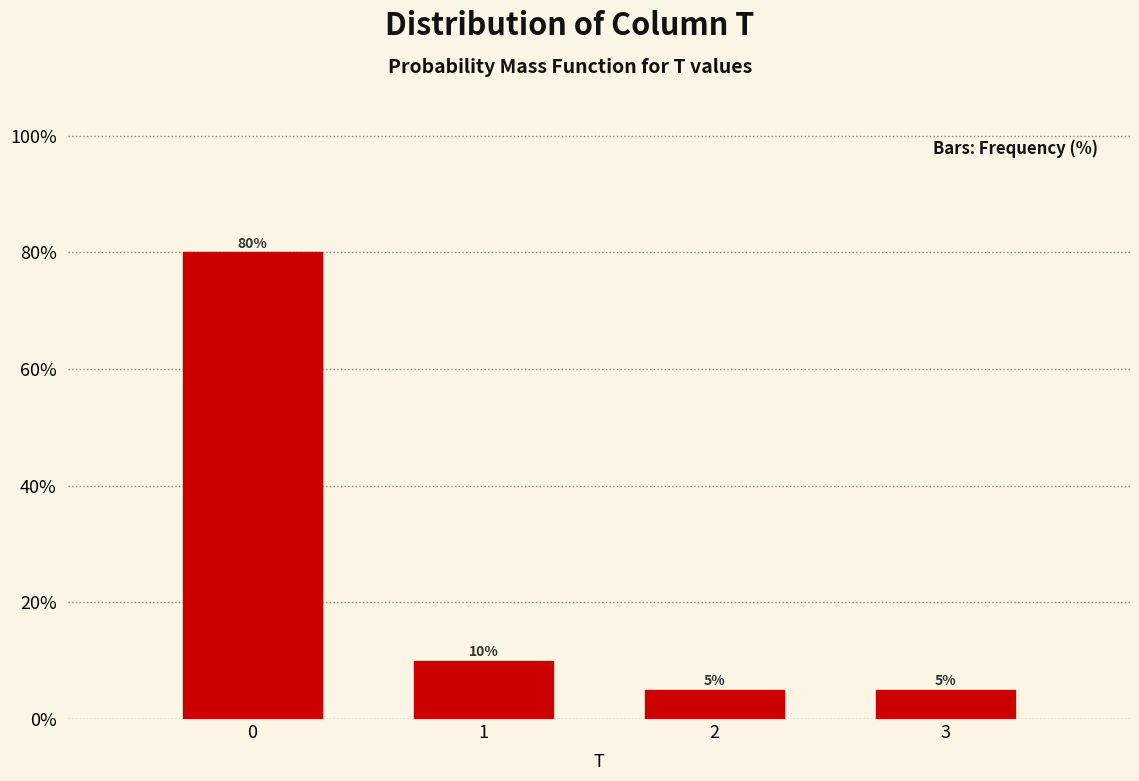

Reading left to right, extract all data points from this chart.

0=80	1=10	2=5	3=5